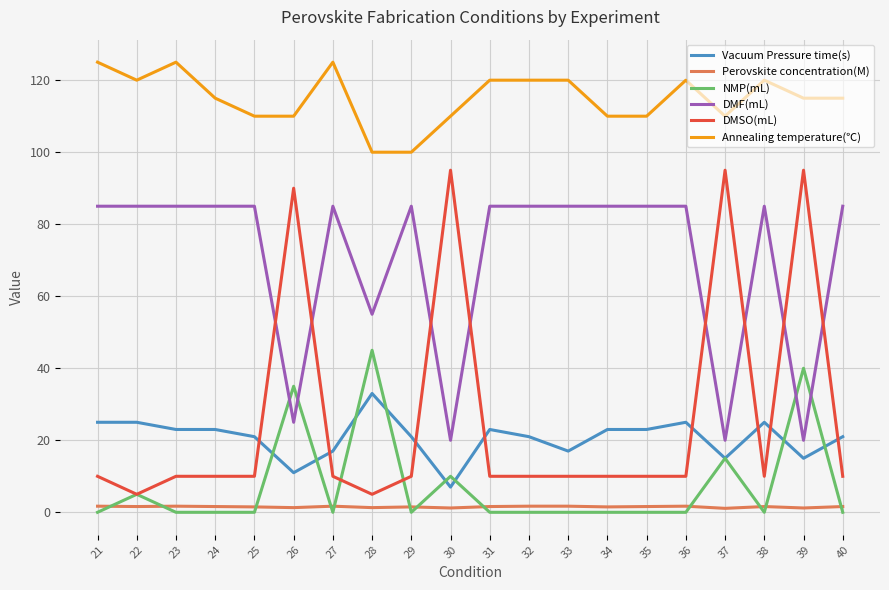

At which label does Vacuum Pressure time(s) reach its peak?

28